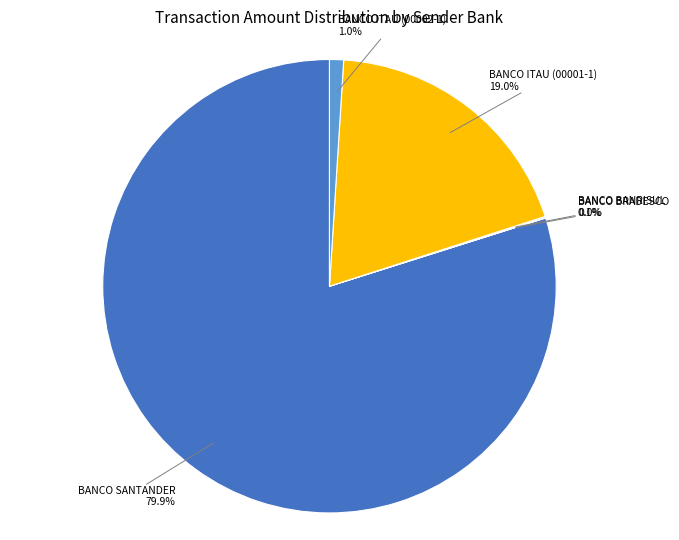

Is there any slice that represents more than half of the pie?

Yes